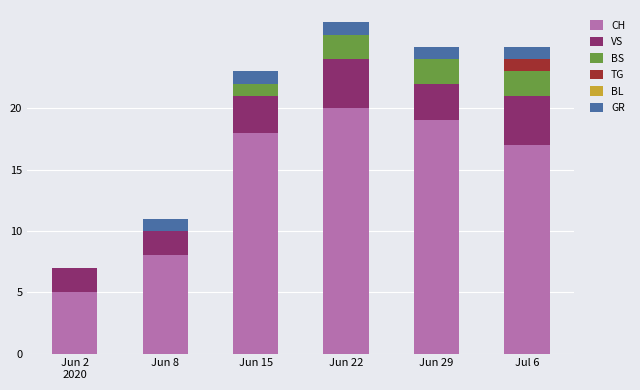

True or false: CH has a value of 18 at Jun 15.

True